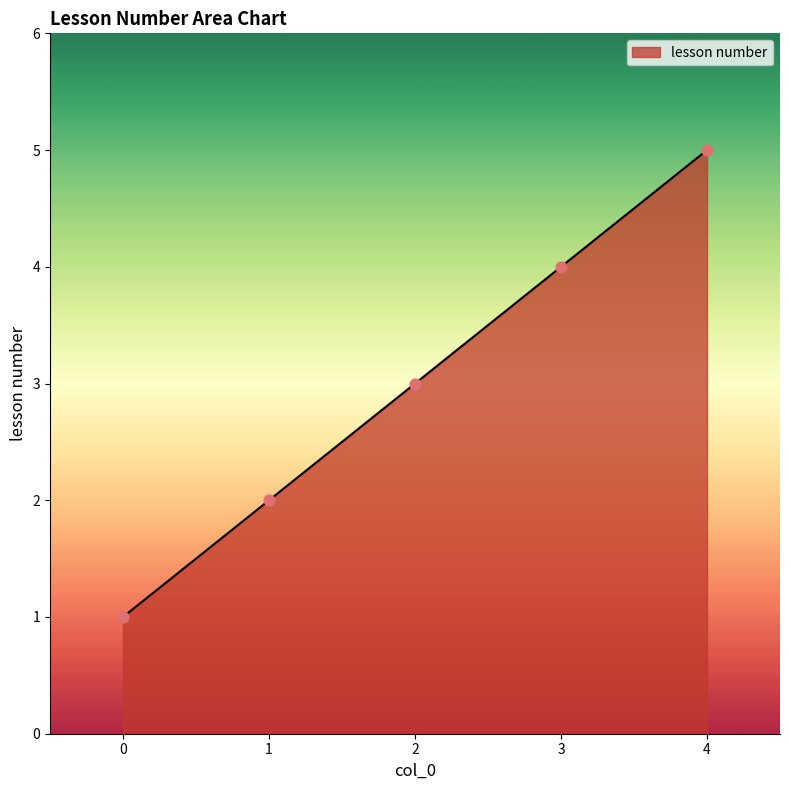

What is the change in value from 0 to 1?

+1